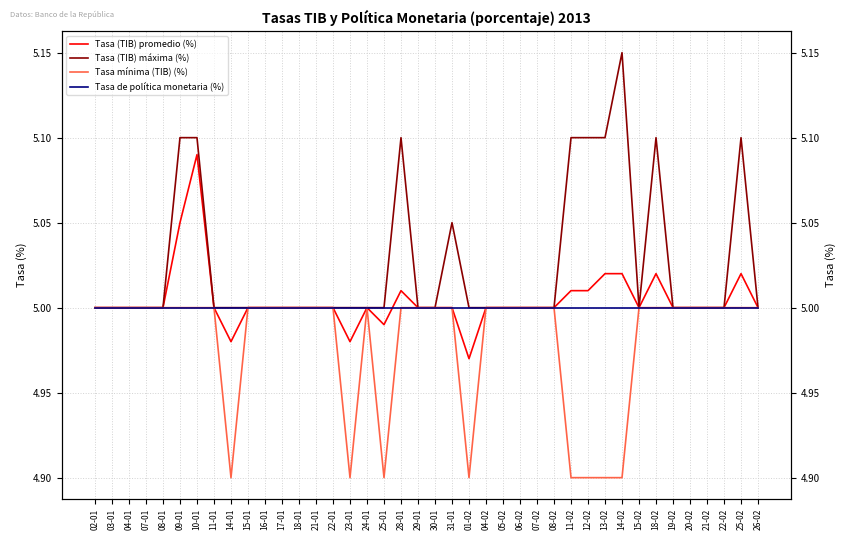

Which label corresponds to the largest value in the chart?

14-02